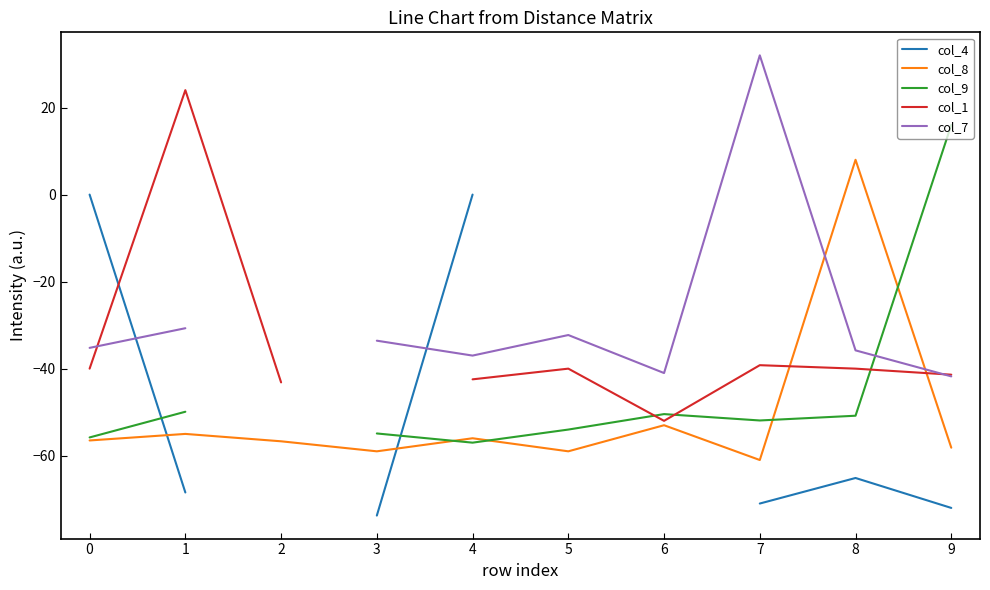

True or false: col_8 has more than 0 points higher than both neighbors.

True